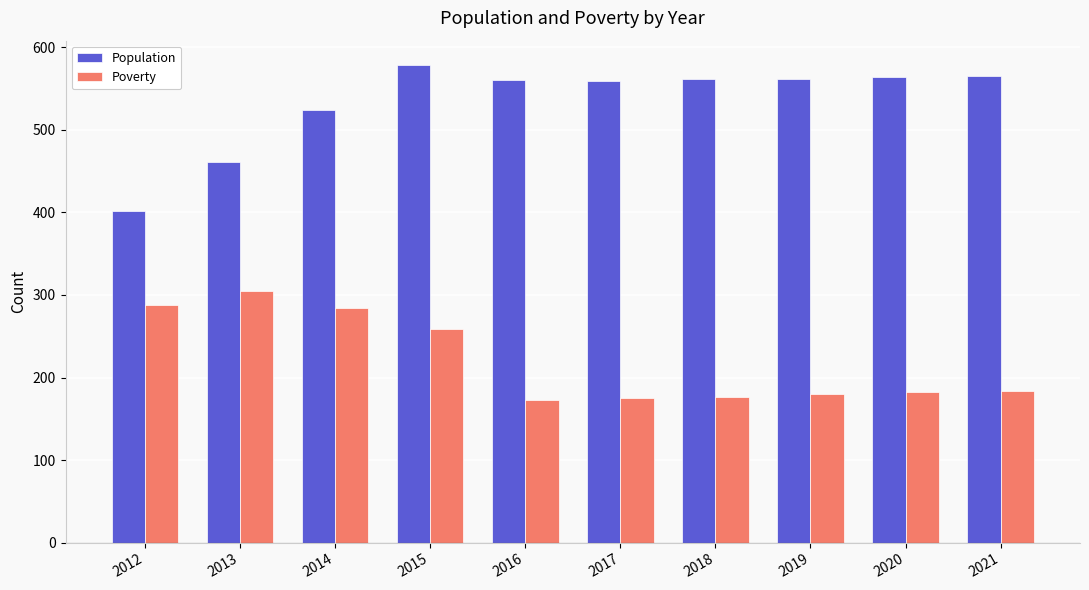

What is the difference between the maximum and minimum values in the Population series?

177